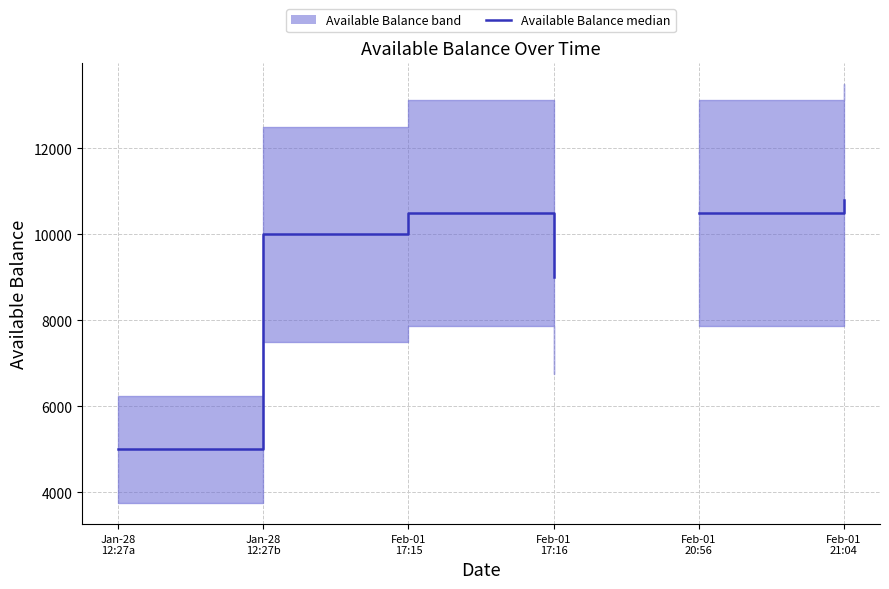

What is the label of the 4th point from the left?

Feb-01
17:16